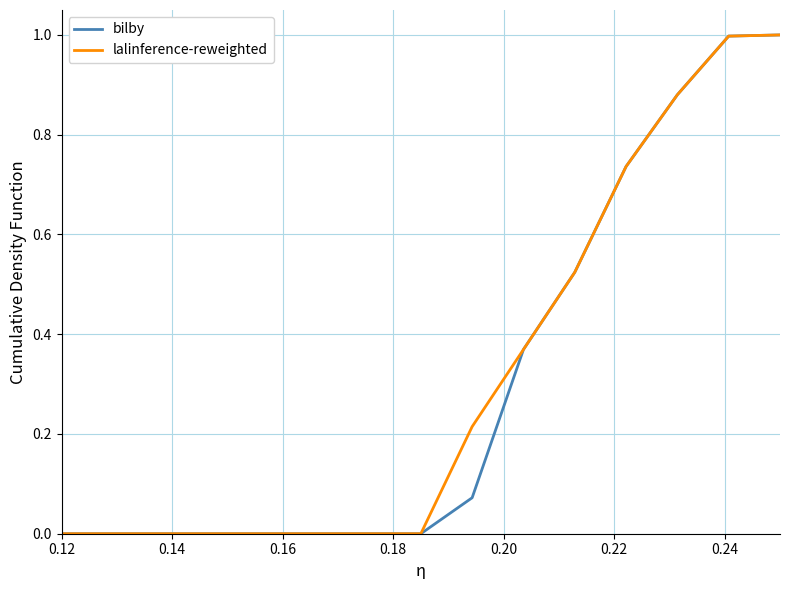

What is the difference between the maximum and minimum values in the bilby series?

1.0